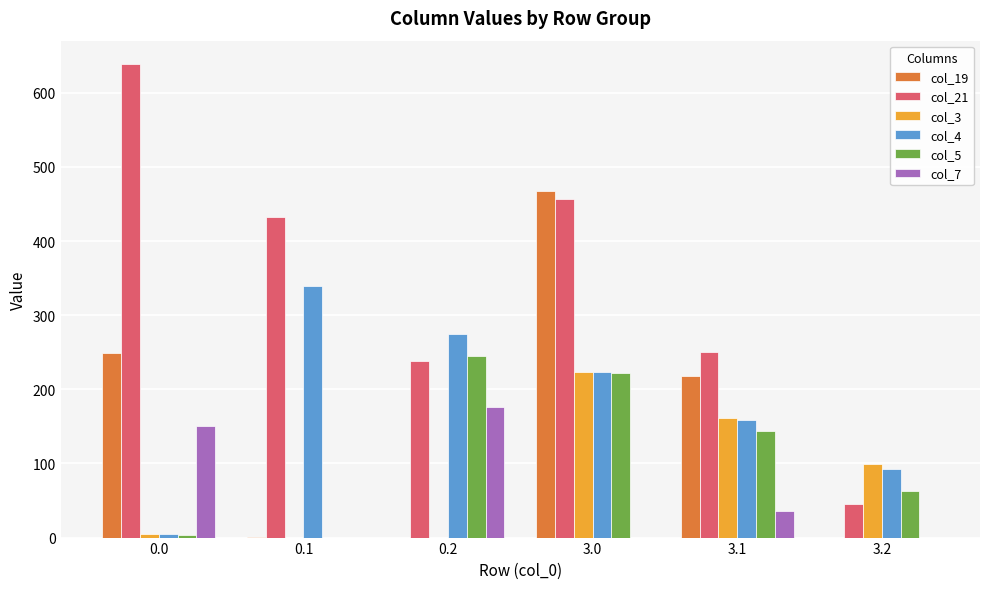

Does the chart contain stacked bars?

No